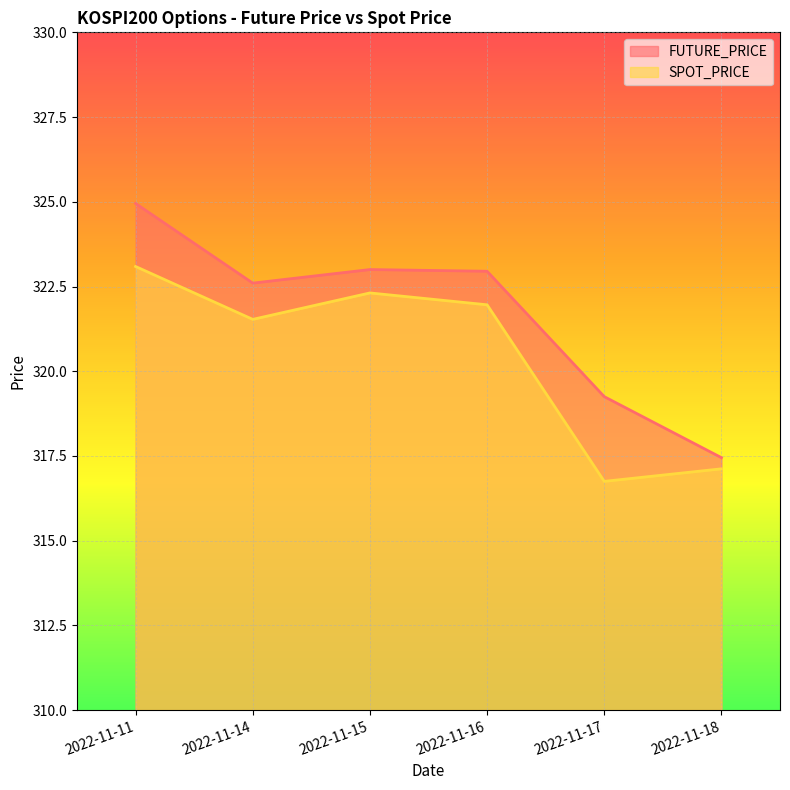

Between 2022-11-17 and 2022-11-18, which series saw the biggest shift?

FUTURE_PRICE